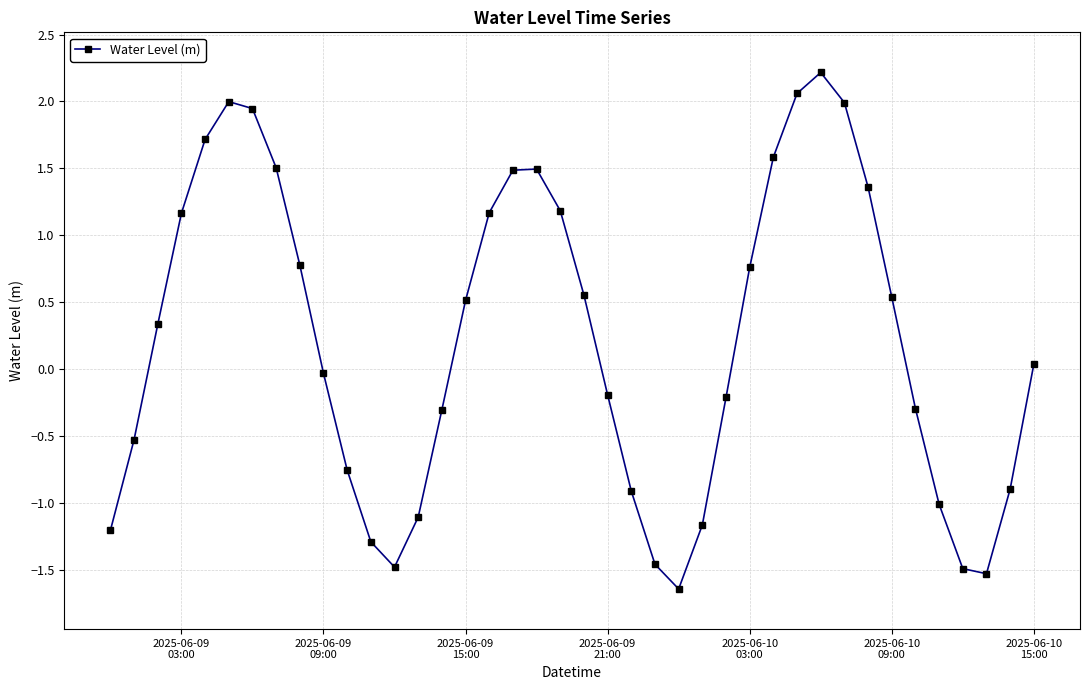

What is the value of the 23rd point from the left?

-0.9